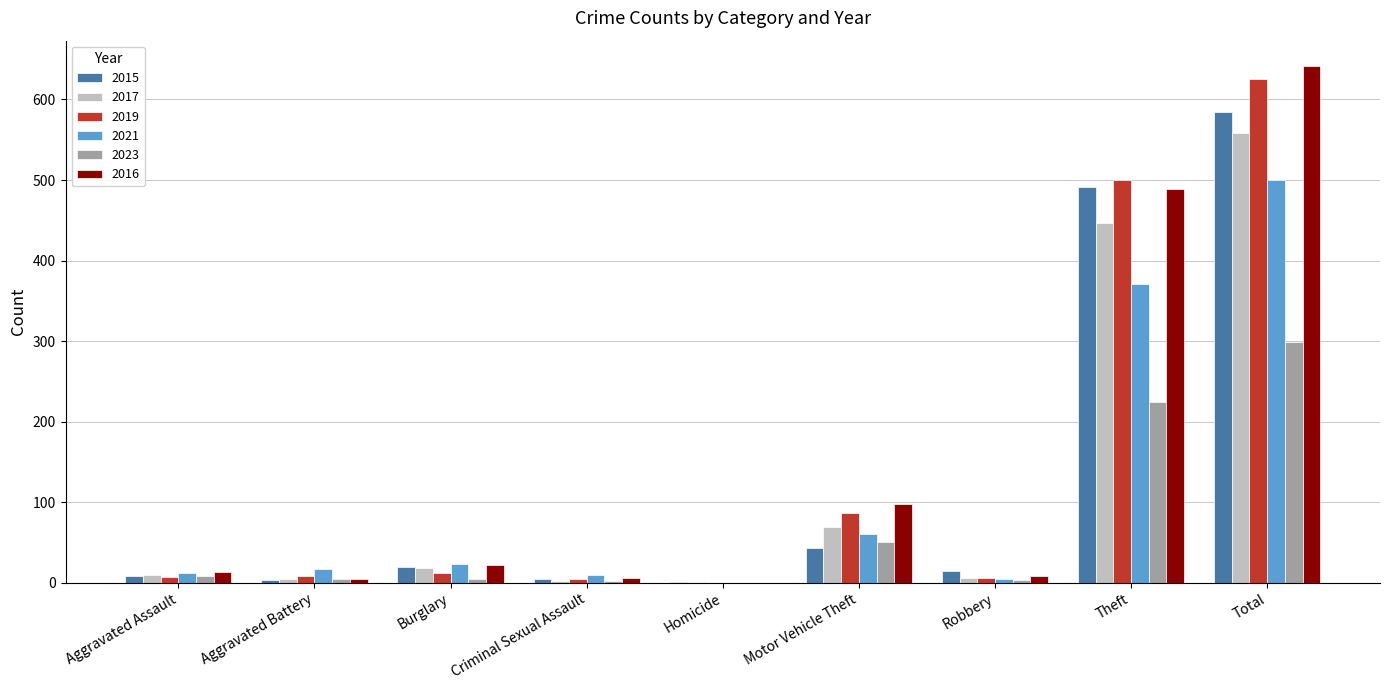

What is the sum of all 2021 values?

997